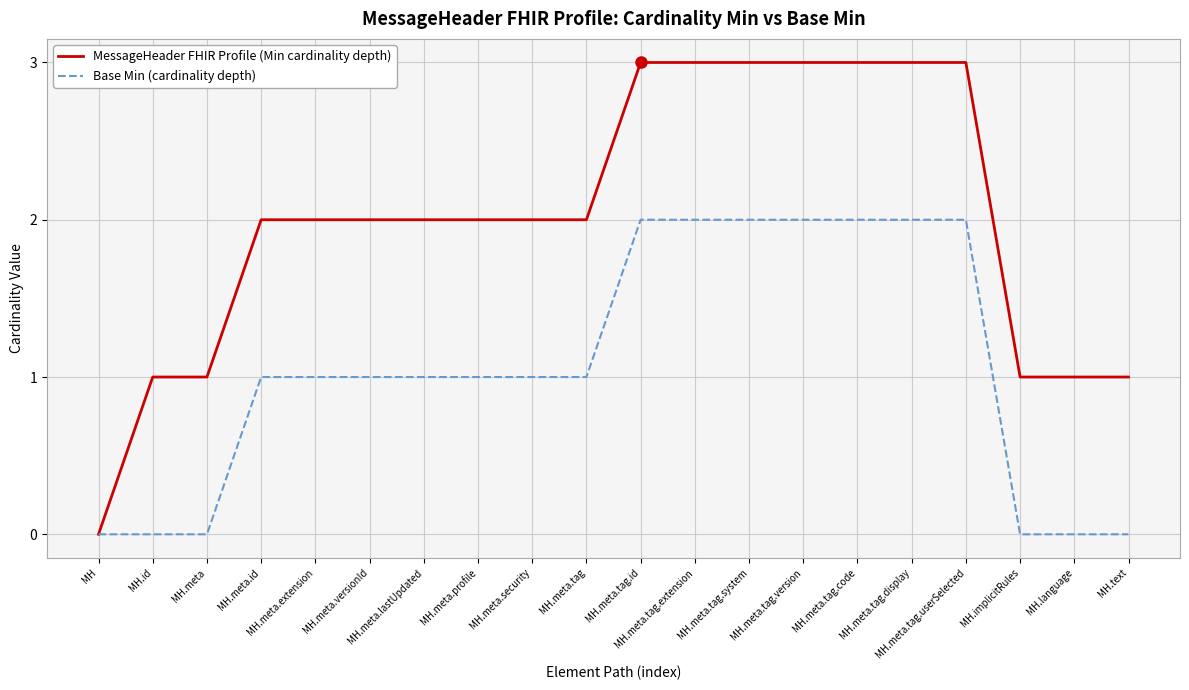

Reading right to left, what are all the values shown in this chart?

MessageHeader FHIR Profile (Min cardinality depth): MH.text=1	MH.language=1	MH.implicitRules=1	MH.meta.tag.userSelected=3	MH.meta.tag.display=3	MH.meta.tag.code=3	MH.meta.tag.version=3	MH.meta.tag.system=3	MH.meta.tag.extension=3	MH.meta.tag.id=3	MH.meta.tag=2	MH.meta.security=2	MH.meta.profile=2	MH.meta.lastUpdated=2	MH.meta.versionId=2	MH.meta.extension=2	MH.meta.id=2	MH.meta=1	MH.id=1	MH=0
Base Min (cardinality depth): MH.text=0	MH.language=0	MH.implicitRules=0	MH.meta.tag.userSelected=2	MH.meta.tag.display=2	MH.meta.tag.code=2	MH.meta.tag.version=2	MH.meta.tag.system=2	MH.meta.tag.extension=2	MH.meta.tag.id=2	MH.meta.tag=1	MH.meta.security=1	MH.meta.profile=1	MH.meta.lastUpdated=1	MH.meta.versionId=1	MH.meta.extension=1	MH.meta.id=1	MH.meta=0	MH.id=0	MH=0